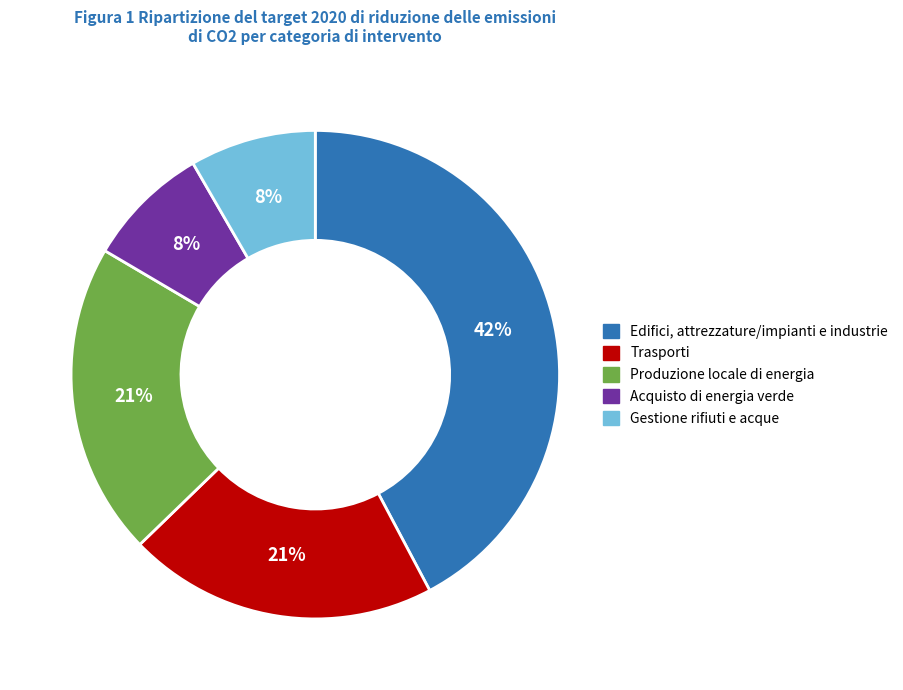

To the nearest percent, what is the average slice percentage?

20%